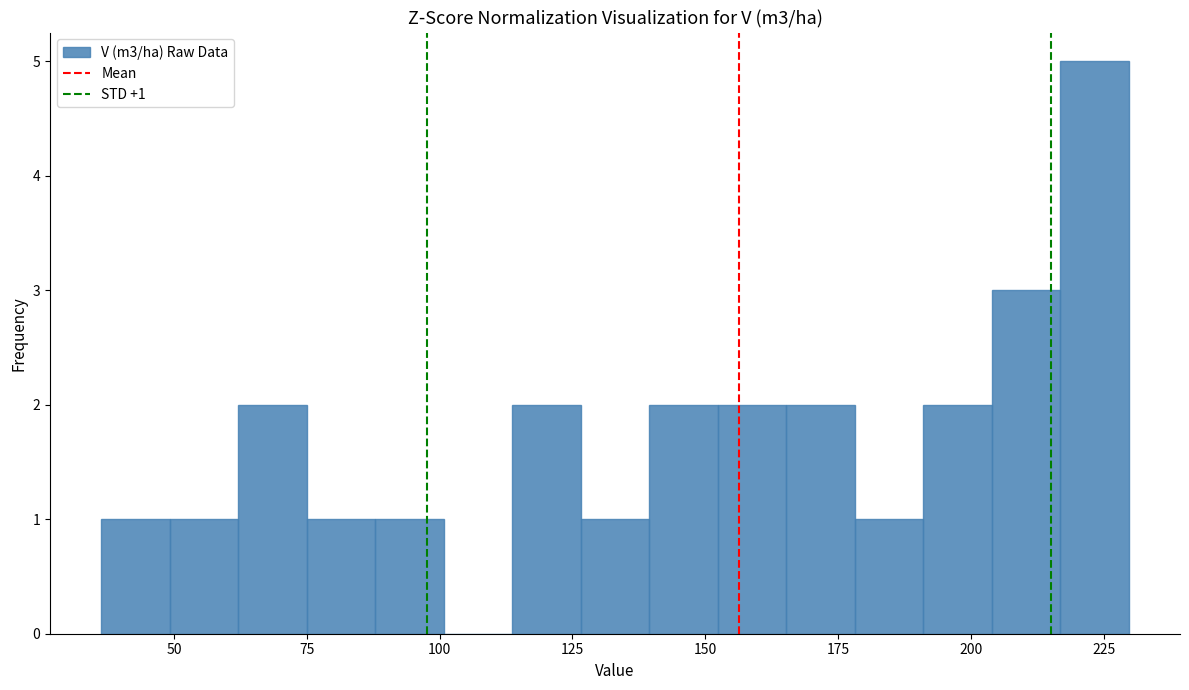

Around what value on the x-axis is the tallest bar? Give the approximate position of its centre, as read against the axis.

225